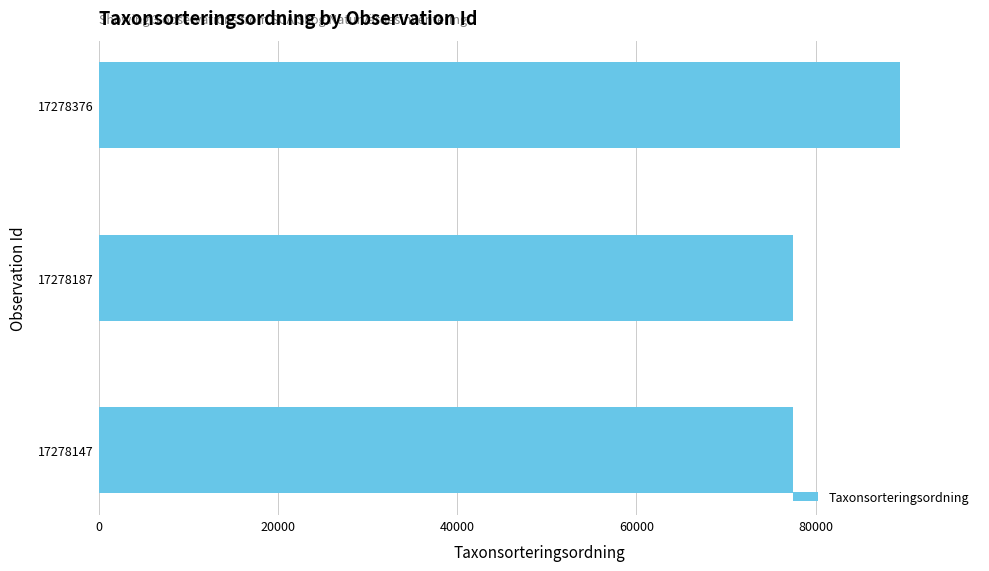

Approximately how many times larger is the value at 17278147 compared to 17278376?

0.9